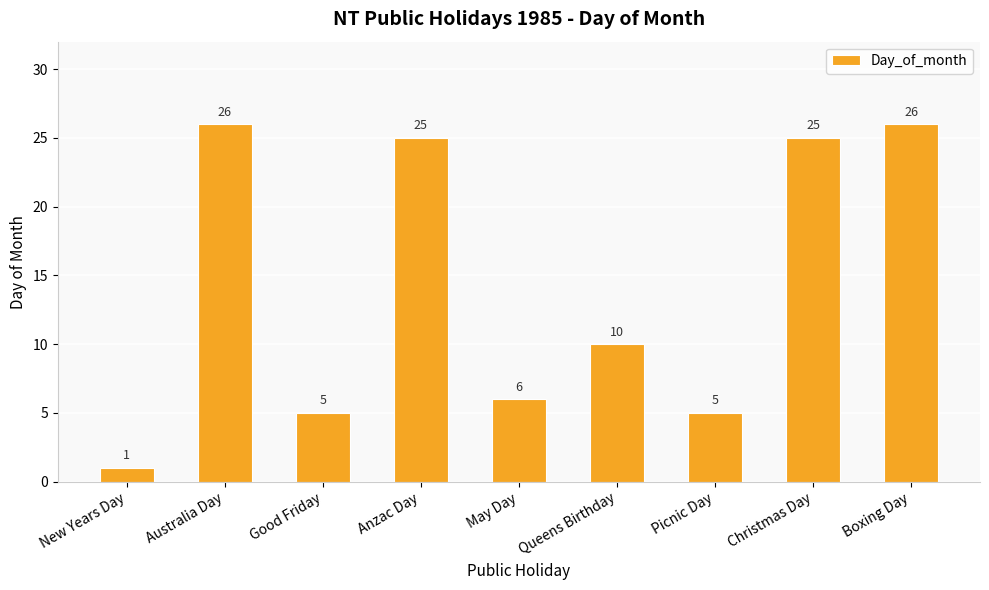

What is the label of the 7th bar from the right?

Good Friday